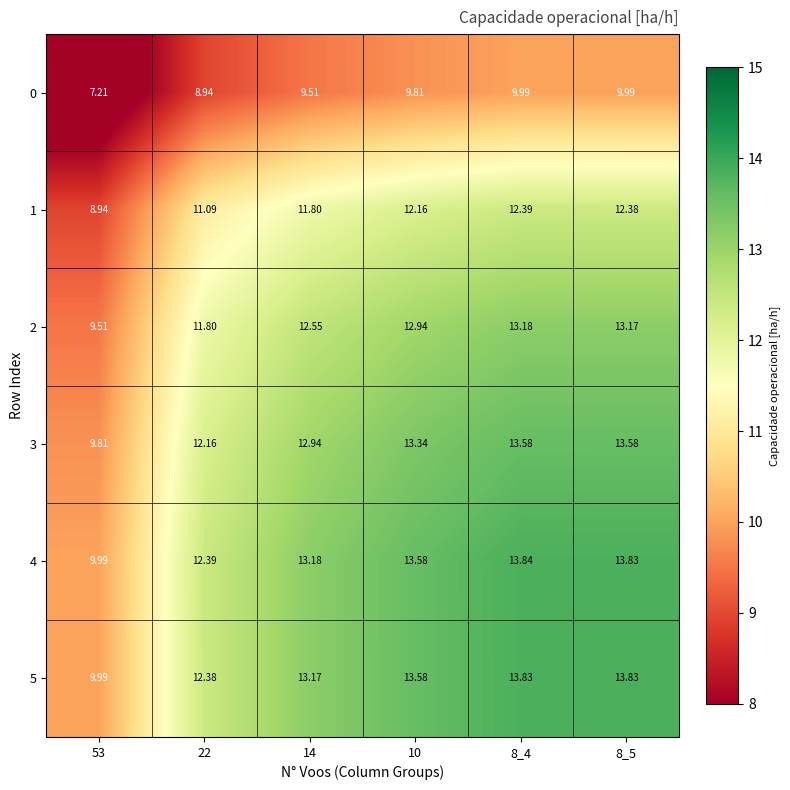

Is the value of 4 at 53 greater than the value of 2 at 8_5?

No